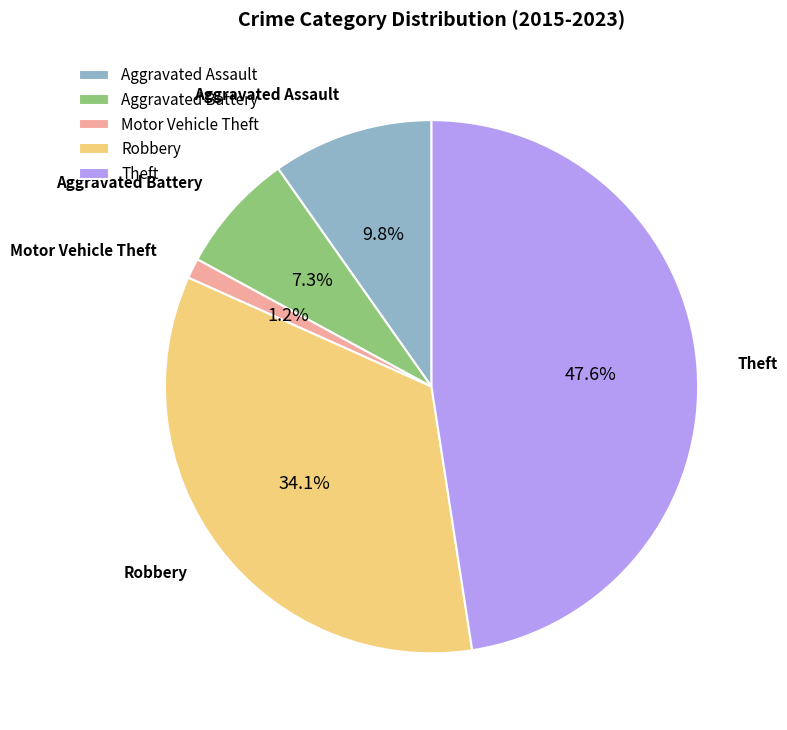

Does any single category account for the majority?

No